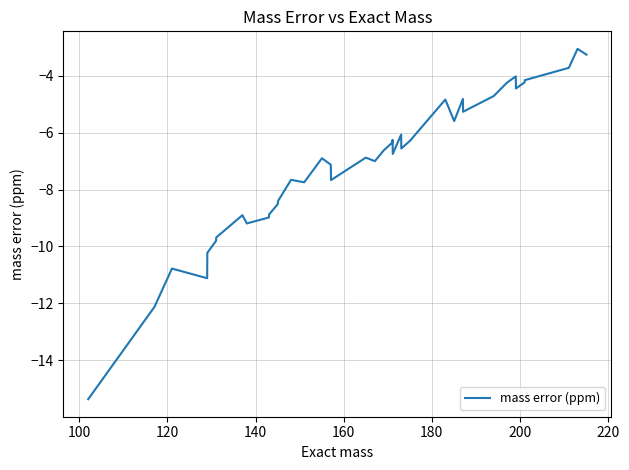

What is the maximum value shown in the chart?

-3.1